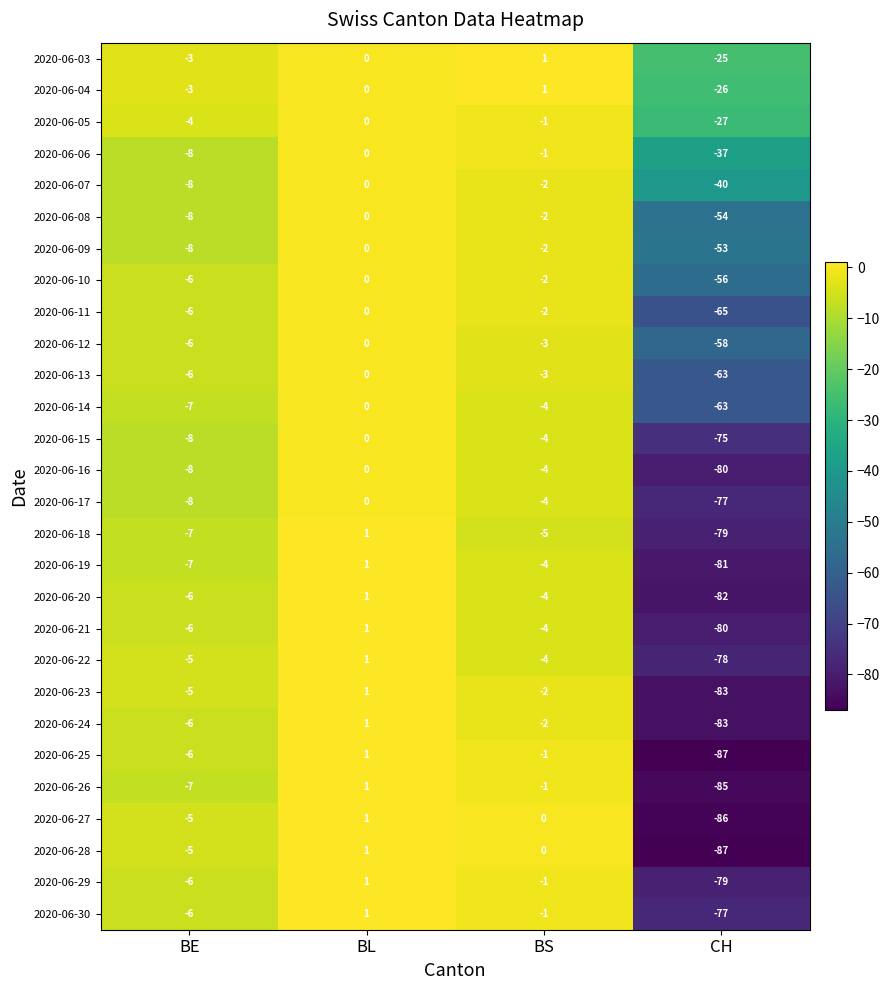

What is the average value of the 2020-06-28 series?

-23